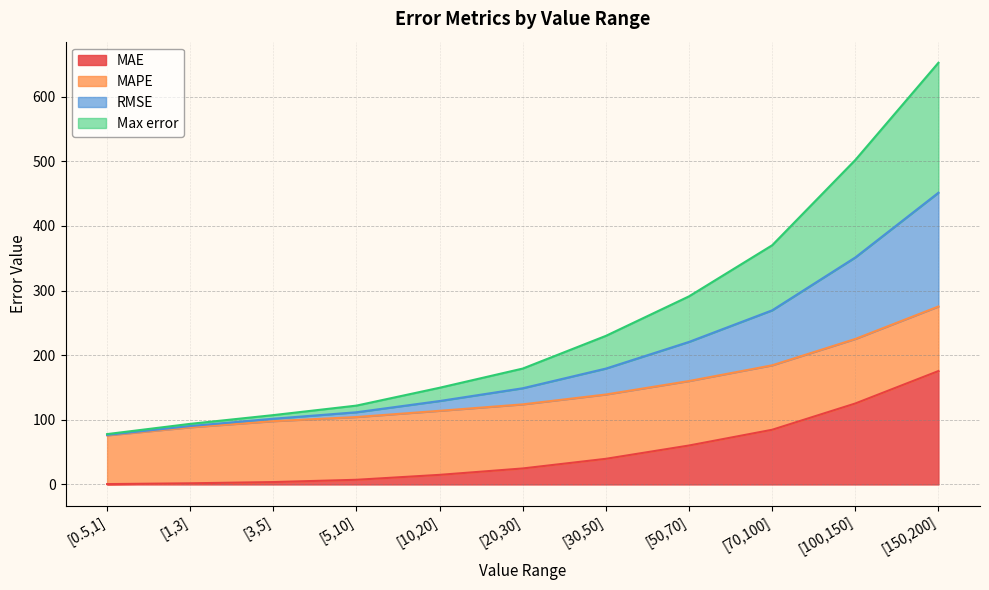

True or false: RMSE has more than 1 points higher than both neighbors.

False